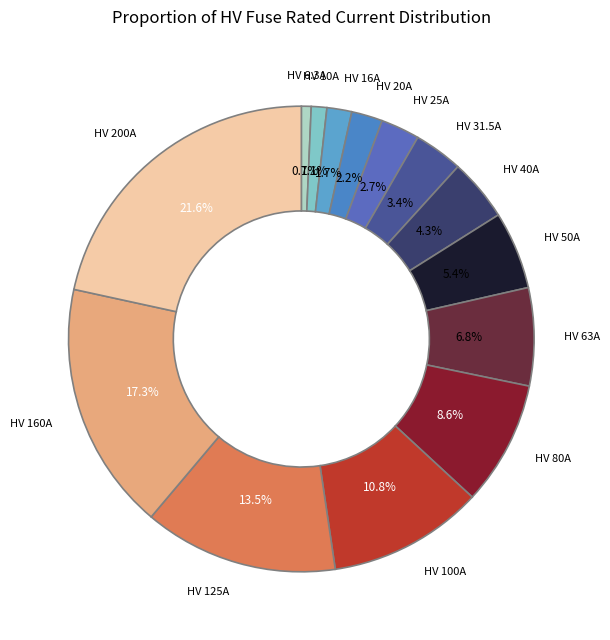

How many segments does this pie chart have?

14